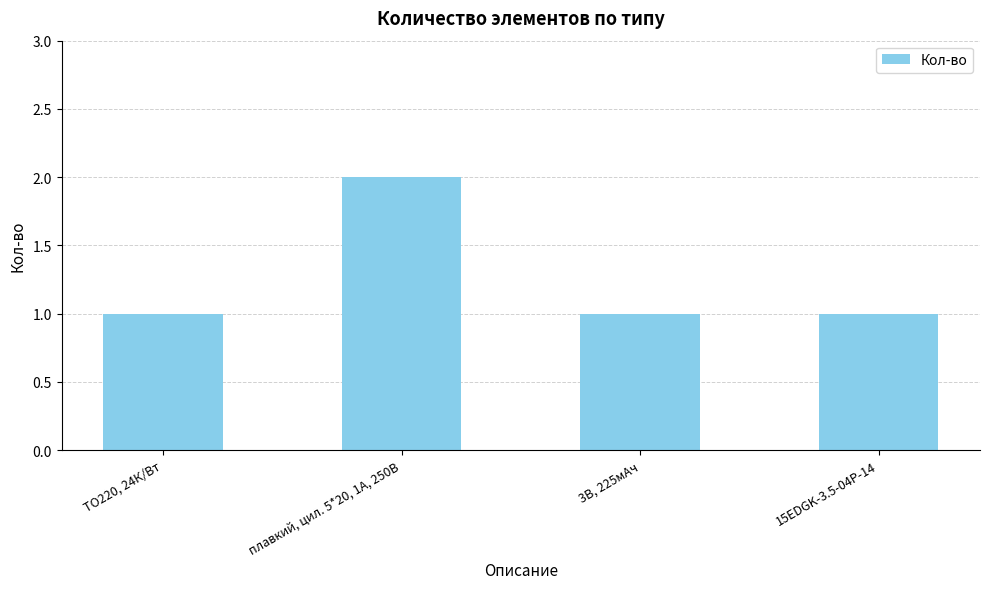

Reading right to left, extract all data points from this chart.

15EDGK-3.5-04P-14=1	3В, 225мАч=1	плавкий, цил. 5*20, 1А, 250В=2	TO220, 24К/Вт=1